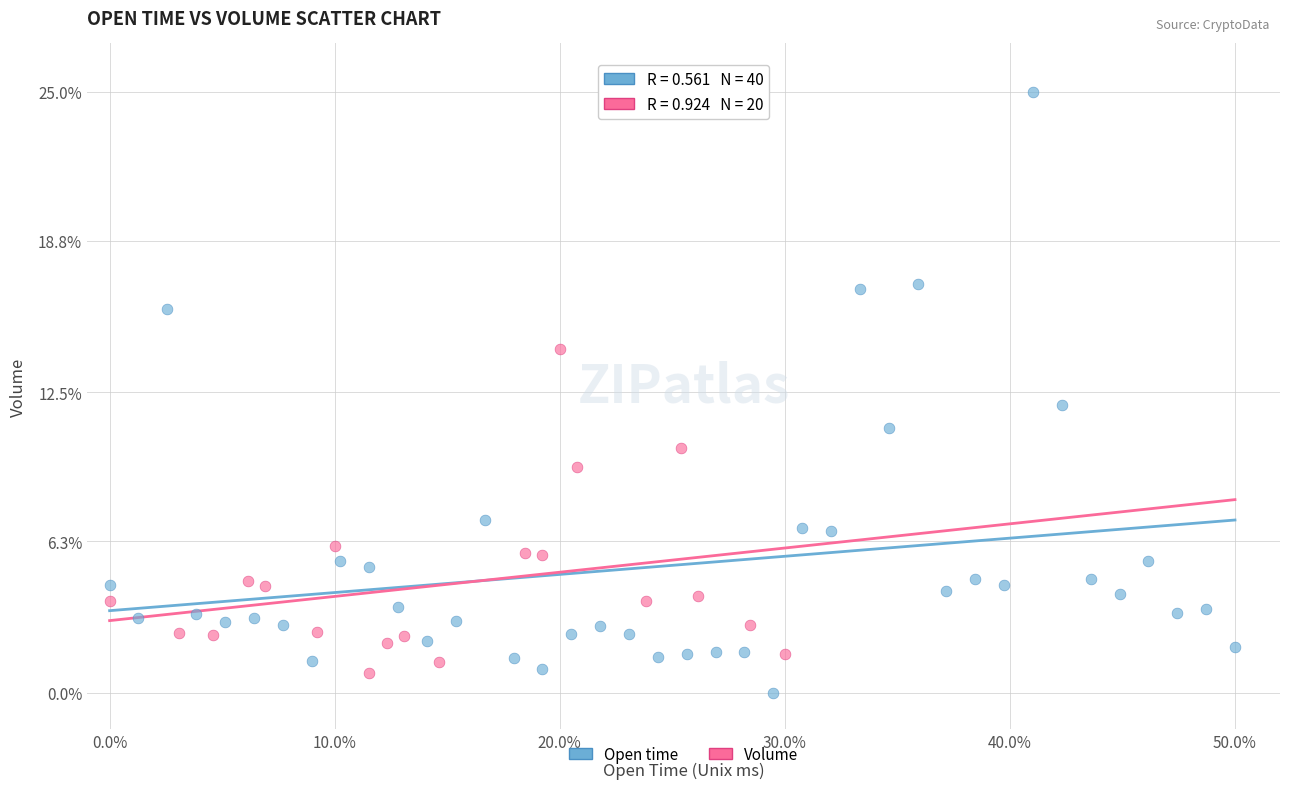

Which series contains the highest Y value?

Open time